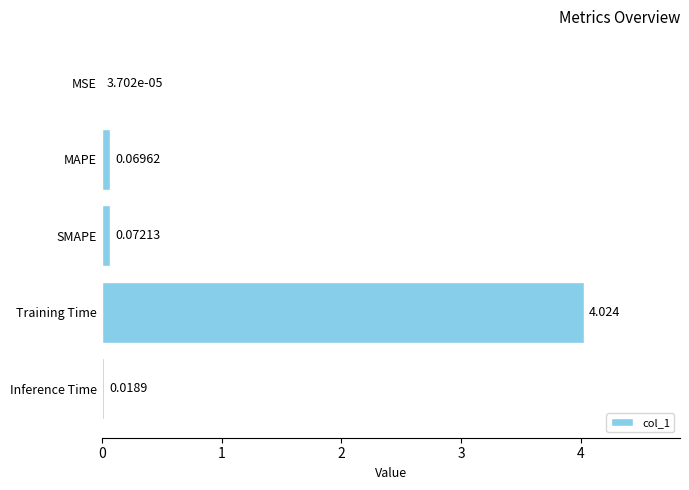

At which category does the chart reach its peak across all series?

Training Time